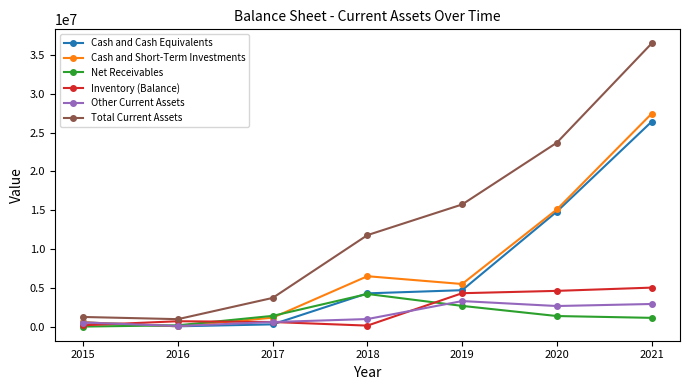

At which category is the sum across all series the highest?

2021